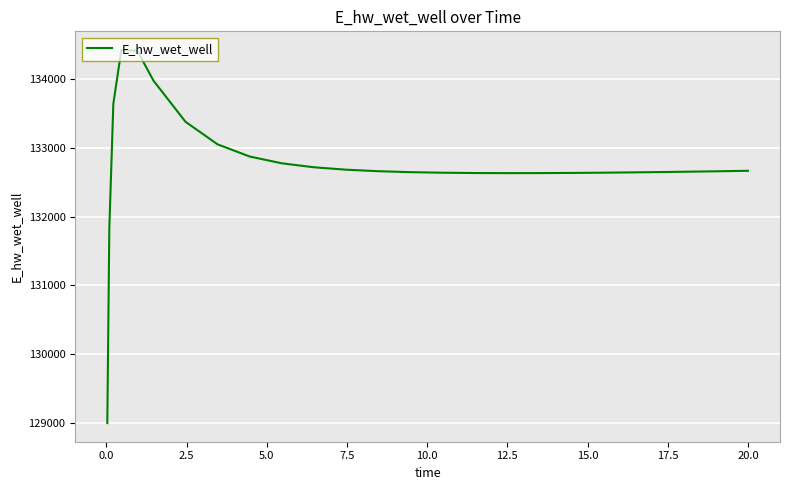

What is the difference between the maximum and minimum values?

5432.8